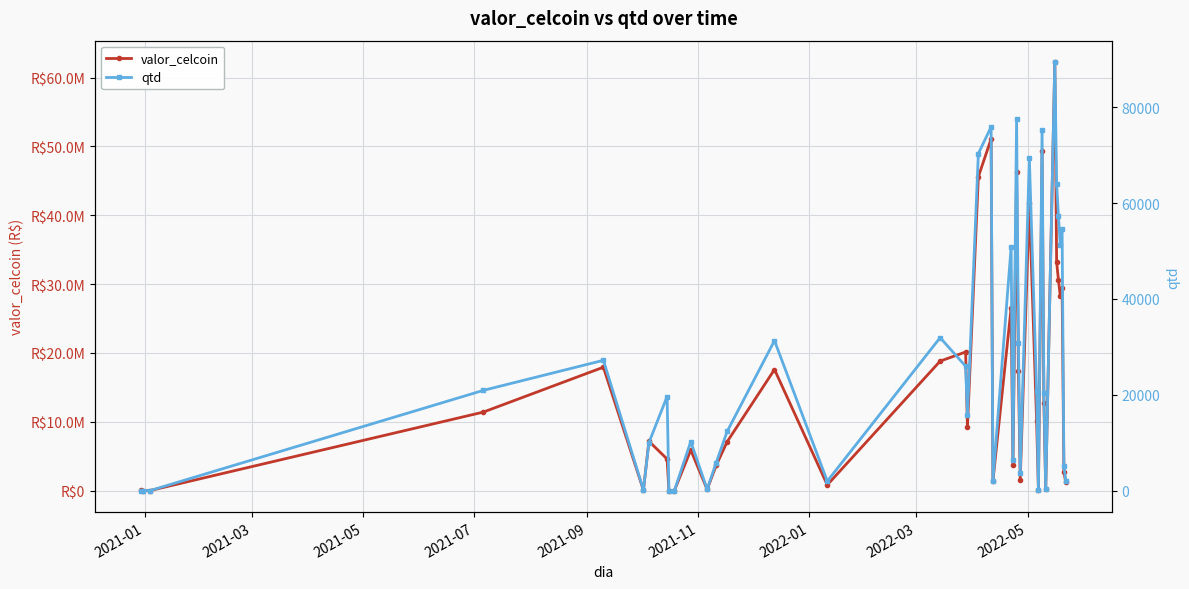

In valor_celcoin, how many points are lower than both neighbors (excluding endpoints)?

12